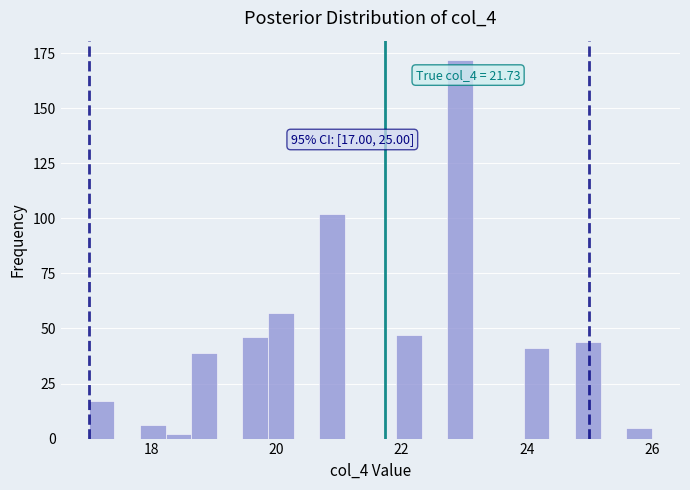

Around what value on the x-axis is the tallest bar? Give the approximate position of its centre, as read against the axis.

23.0